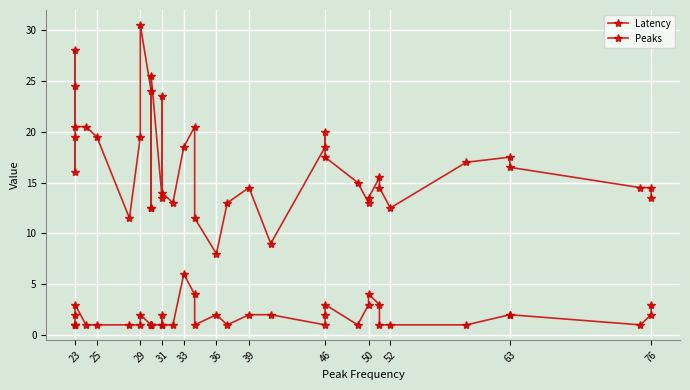

At which label is Latency closest to 19?

23